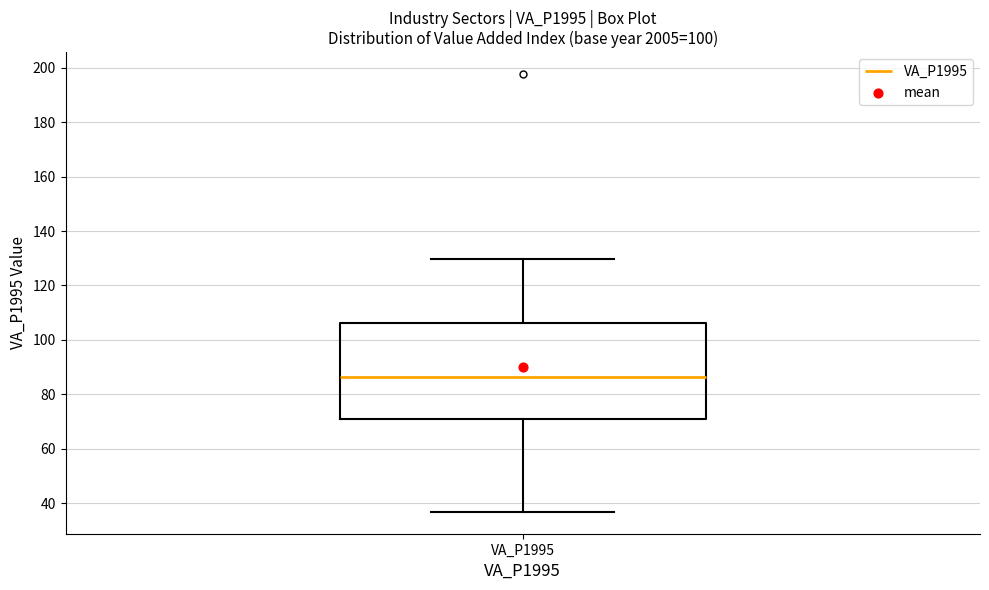

Transcribe this box plot: give where the median line is, the range the box spans, and where the two whiskers end, as read against the y-axis. The values are not printed on the chart, so give them approximately, as read against the axis.

median 86, box 70 to 106, whiskers 36 to 130